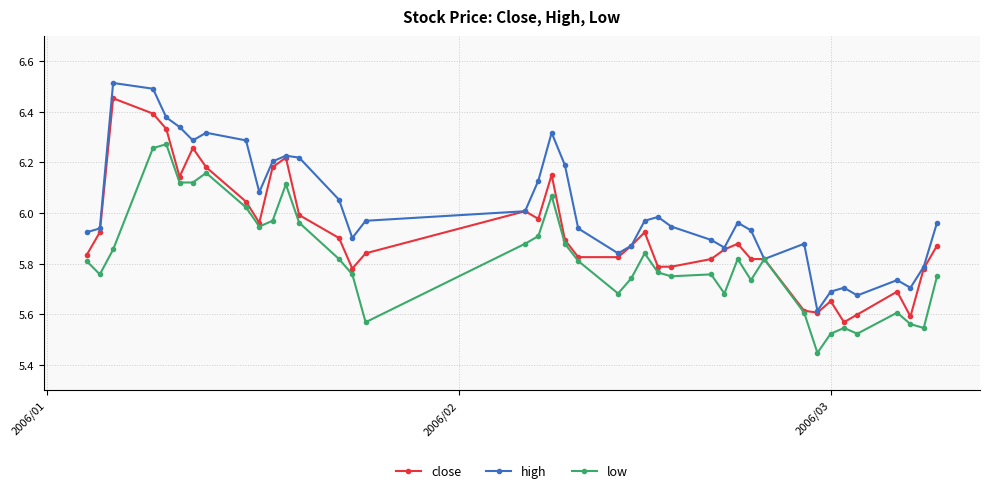

List the series in order of their overall mean, highest first.

high, close, low